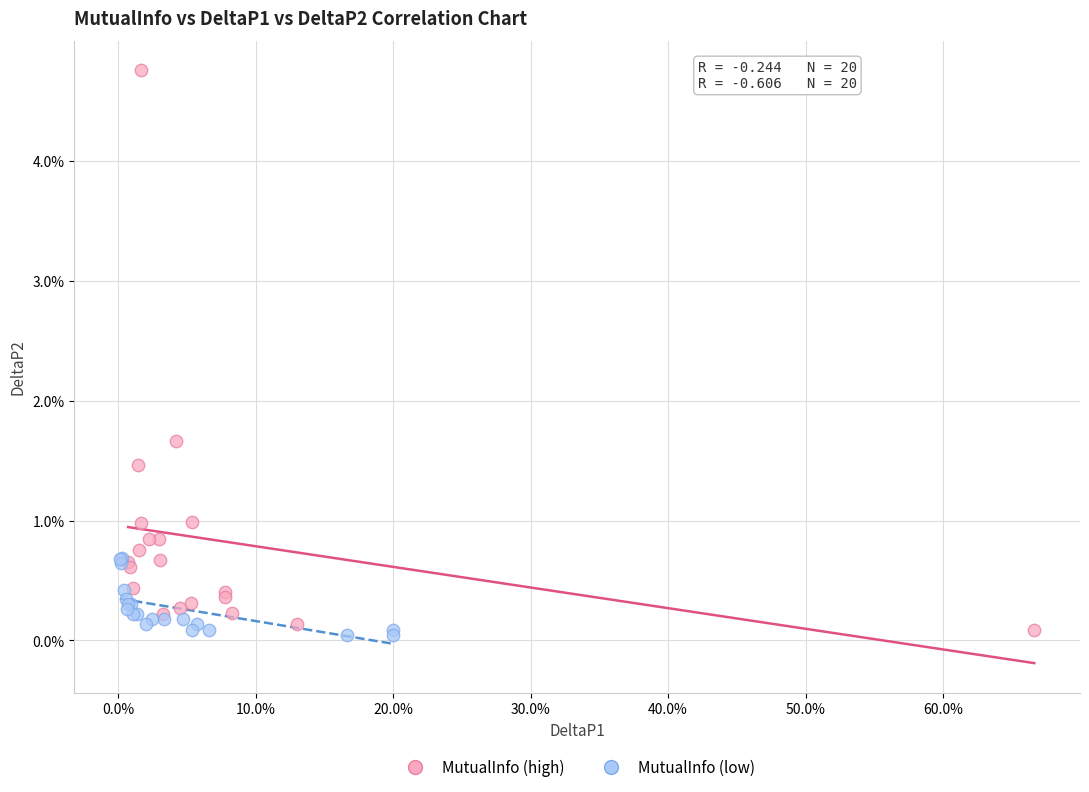

Which series reaches the maximum Y coordinate?

MutualInfo (high)